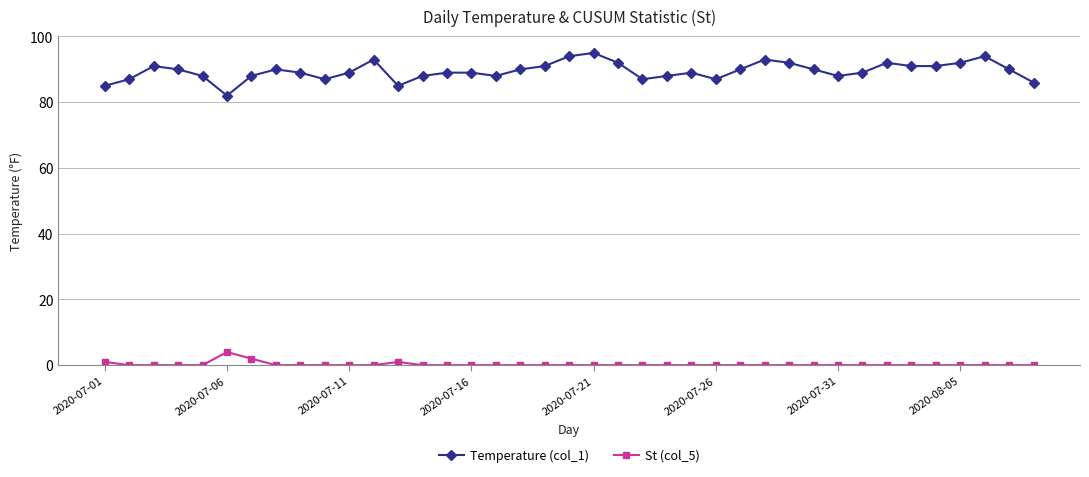

True or false: Temperature (col_1) has more than 1 points higher than both neighbors.

True